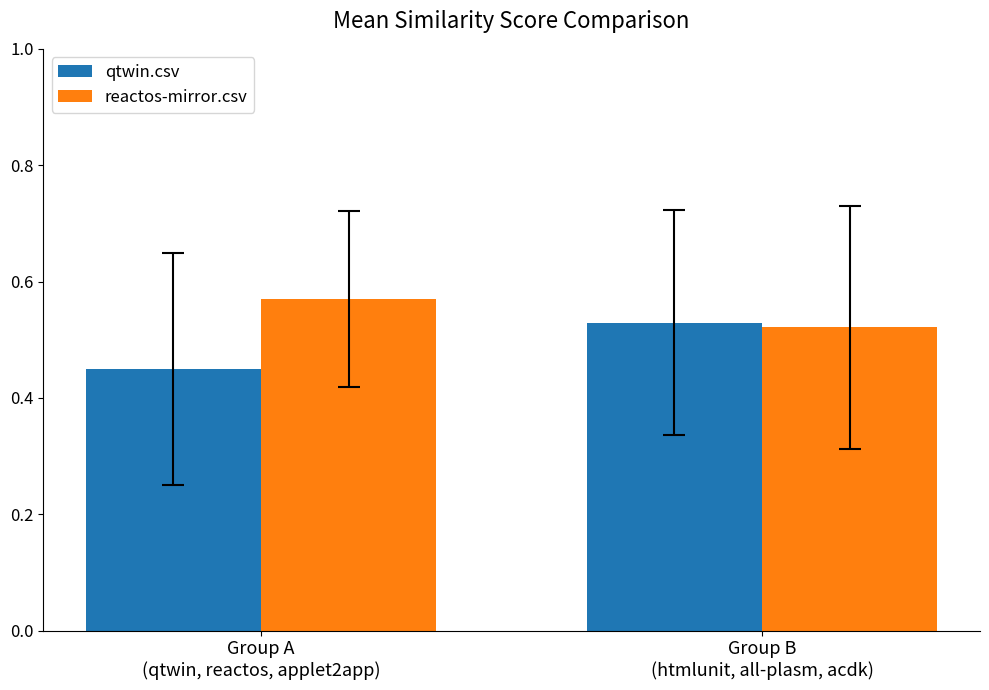

Is it true that qtwin.csv equals 0.8 at Group B
(htmlunit, all-plasm, acdk)?

False